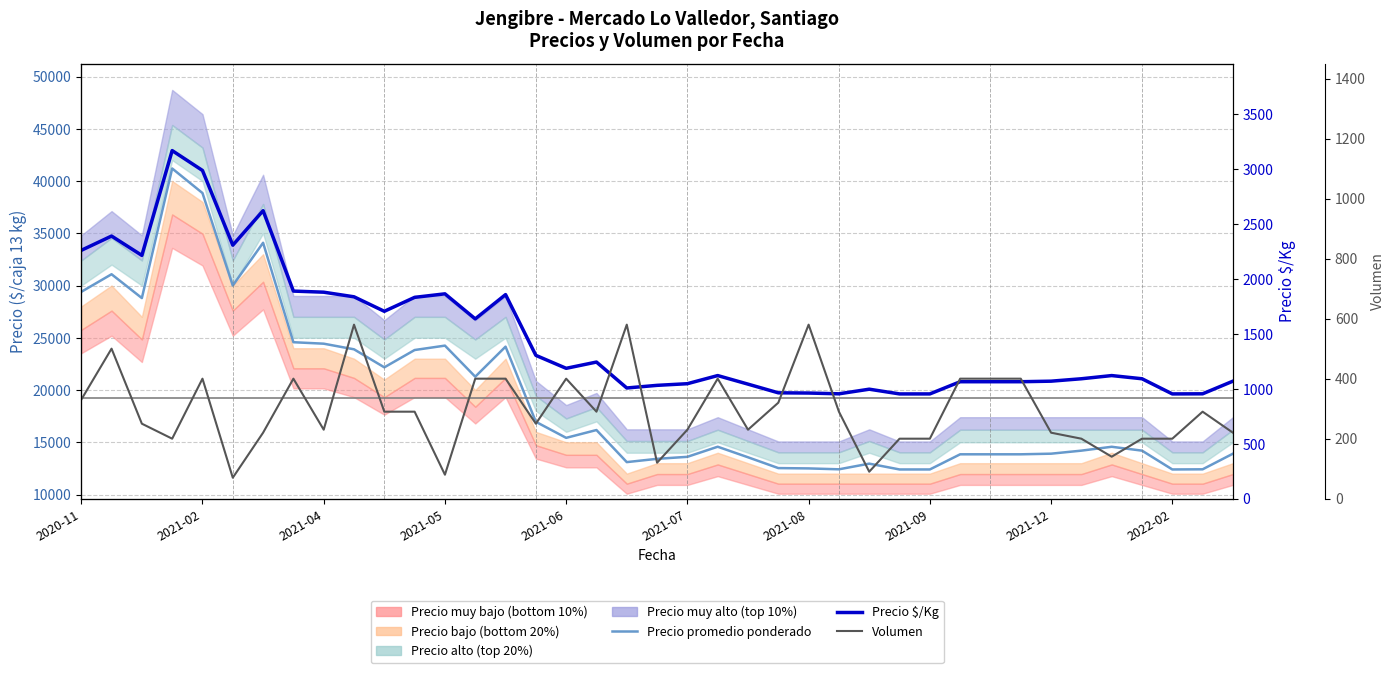

What position from the left is 2021-06?

17